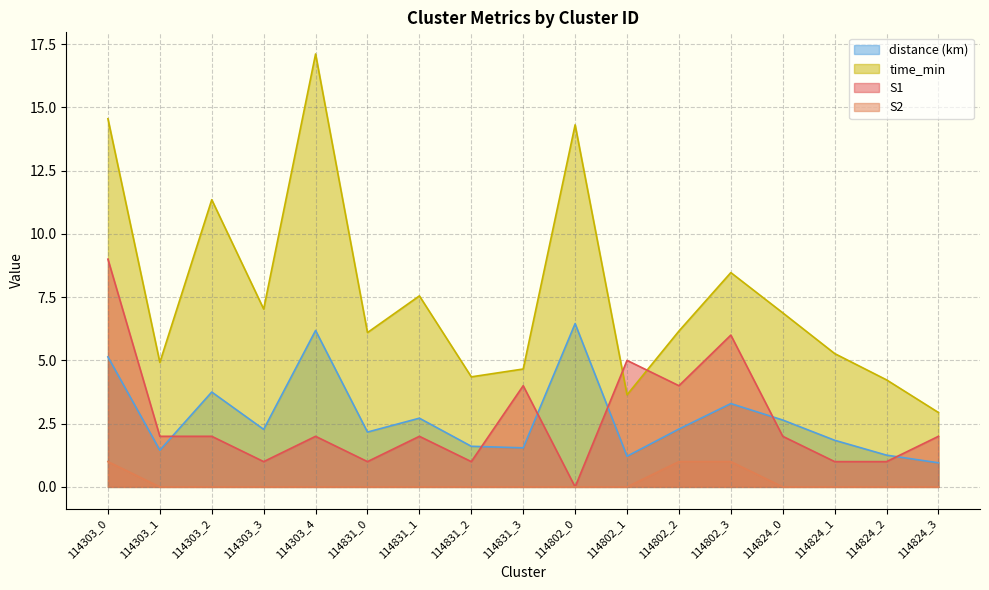

Which series has the widest spread of values?

time_min